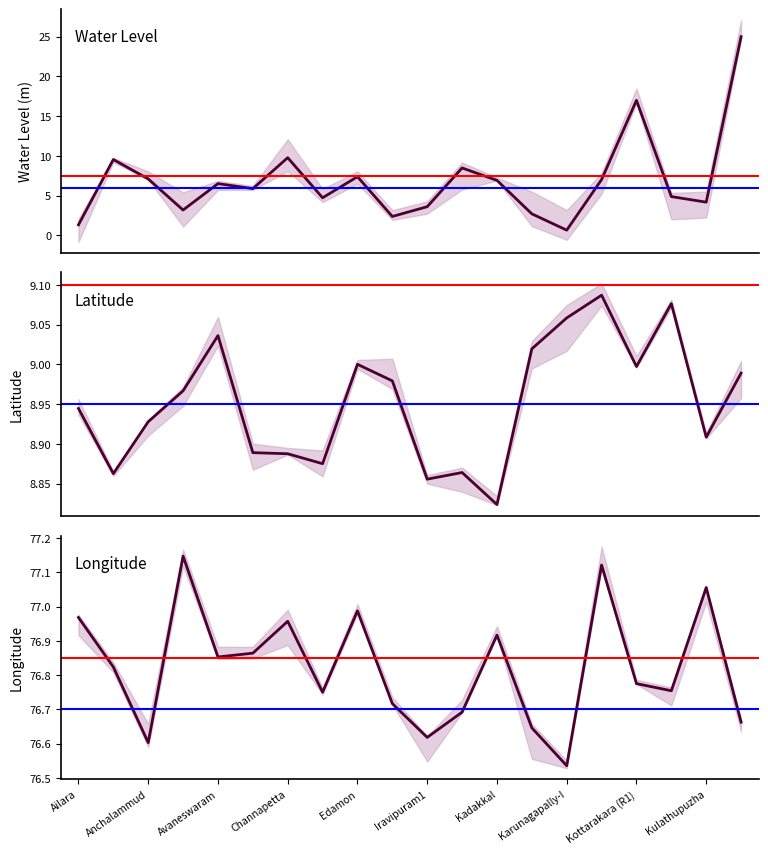

True or false: lat and long cross at least once.

False